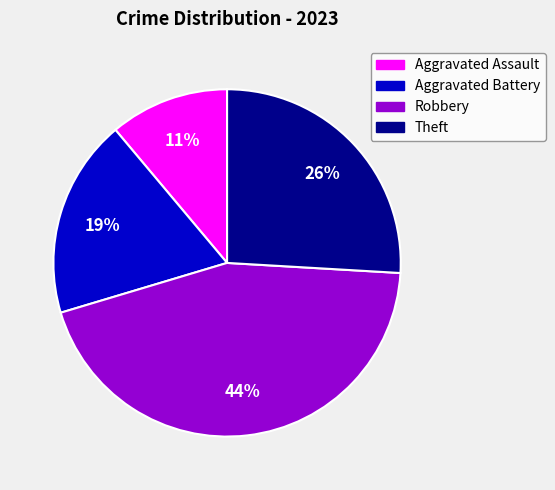

To the nearest percent, what is the difference between the largest and smallest slice percentages?

33%